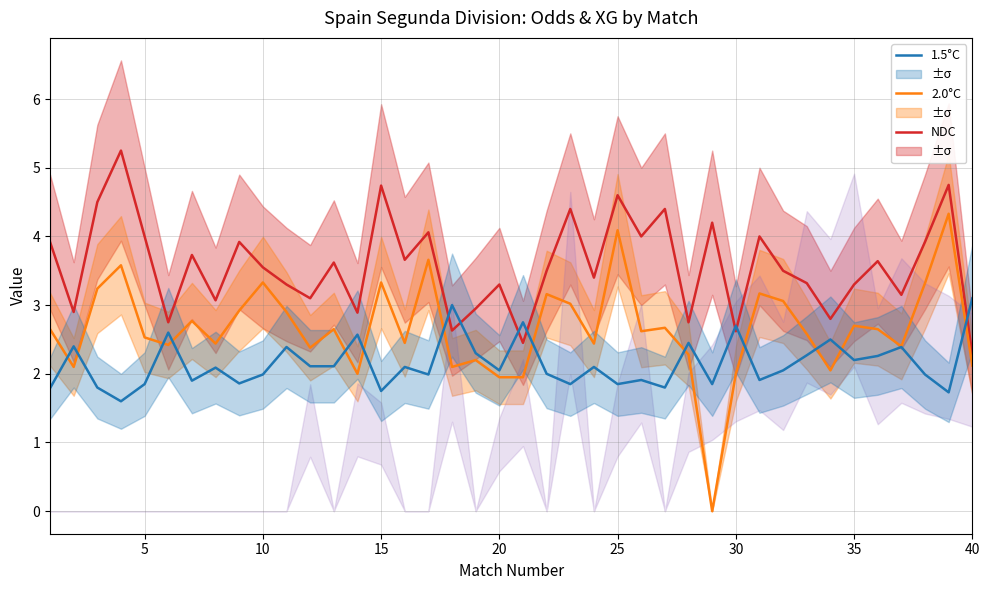

Reading left to right, what are all the values shown in this chart?

NDC: 3.9	2.9	4.5	5.2	4.0	2.8	3.7	3.1	3.9	3.5	3.3	3.1	3.6	2.9	4.7	3.7	4.1	2.6	3.0	3.3	2.5	3.5	4.4	3.4	4.6	4.0	4.4	2.8	4.2	2.6	4.0	3.5	3.3	2.8	3.3	3.6	3.1	3.9	4.8	2.3
2.0°C: 2.6	2.1	3.2	3.6	2.5	2.4	2.8	2.4	2.9	3.3	2.9	2.4	2.6	2.0	3.3	2.5	3.7	2.1	2.2	1.9	1.9	3.2	3.0	2.4	4.1	2.6	2.7	2.3	0.0	2.0	3.2	3.1	2.6	2.0	2.7	2.6	2.4	3.3	4.3	2.1
1.5°C: 1.8	2.4	1.8	1.6	1.9	2.6	1.9	2.1	1.9	2.0	2.4	2.1	2.1	2.6	1.8	2.1	2.0	3.0	2.3	2.0	2.8	2.0	1.9	2.1	1.9	1.9	1.8	2.5	1.9	2.7	1.9	2.0	2.3	2.5	2.2	2.3	2.4	2.0	1.7	3.1